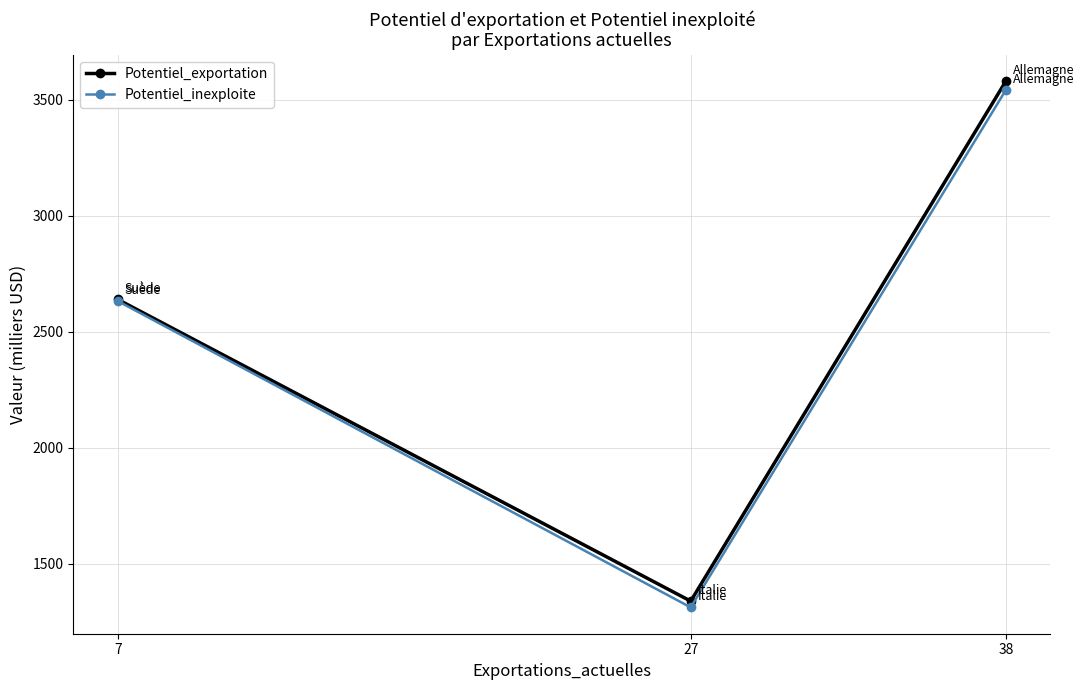

Reading left to right, list all the values displayed in this chart.

Potentiel_exportation: 7=2639.5	27=1339.6	38=3580.0
Potentiel_inexploite: 7=2632.5	27=1312.6	38=3542.0